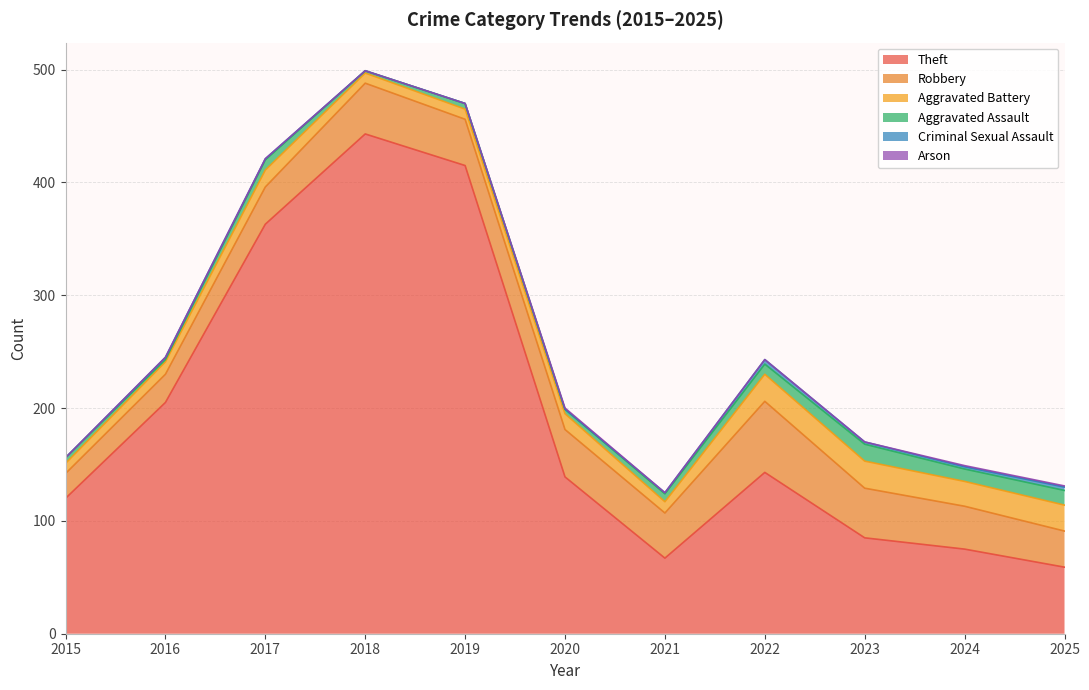

Reading right to left, transcribe all the data shown in this chart.

Theft: 2025=59	2024=75	2023=85	2022=143	2021=67	2020=139	2019=415	2018=443	2017=363	2016=205	2015=120
Robbery: 2025=32	2024=38	2023=44	2022=63	2021=40	2020=42	2019=41	2018=45	2017=33	2016=25	2015=22
Aggravated Battery: 2025=23	2024=22	2023=24	2022=24	2021=10	2020=14	2019=9	2018=9	2017=15	2016=11	2015=9
Aggravated Assault: 2025=13	2024=11	2023=15	2022=9	2021=7	2020=4	2019=5	2018=2	2017=9	2016=2	2015=5
Criminal Sexual Assault: 2025=3	2024=2	2023=2	2022=4	2021=1	2020=0	2019=0	2018=0	2017=1	2016=2	2015=0
Arson: 2025=1	2024=1	2023=0	2022=0	2021=0	2020=1	2019=0	2018=0	2017=0	2016=0	2015=0